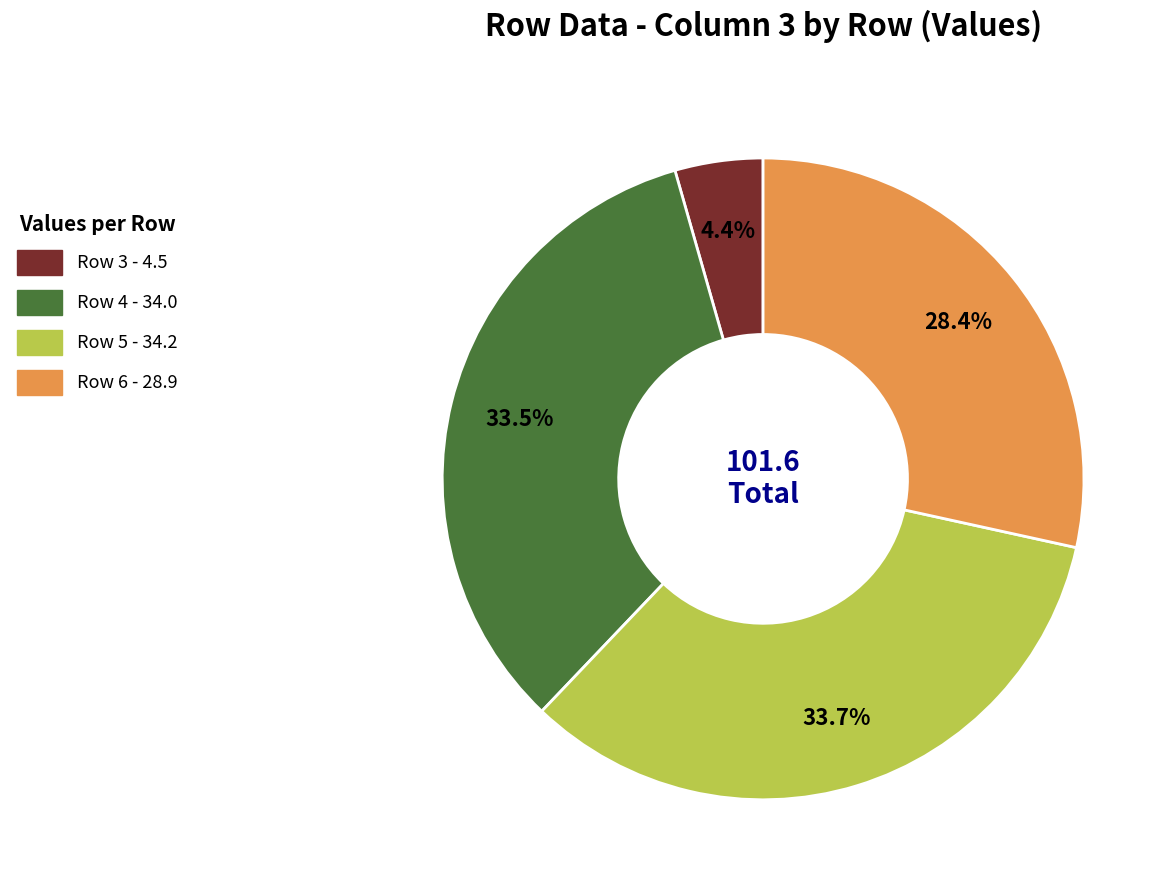

What is the total percentage of Row 4 and Row 6?

61.9%